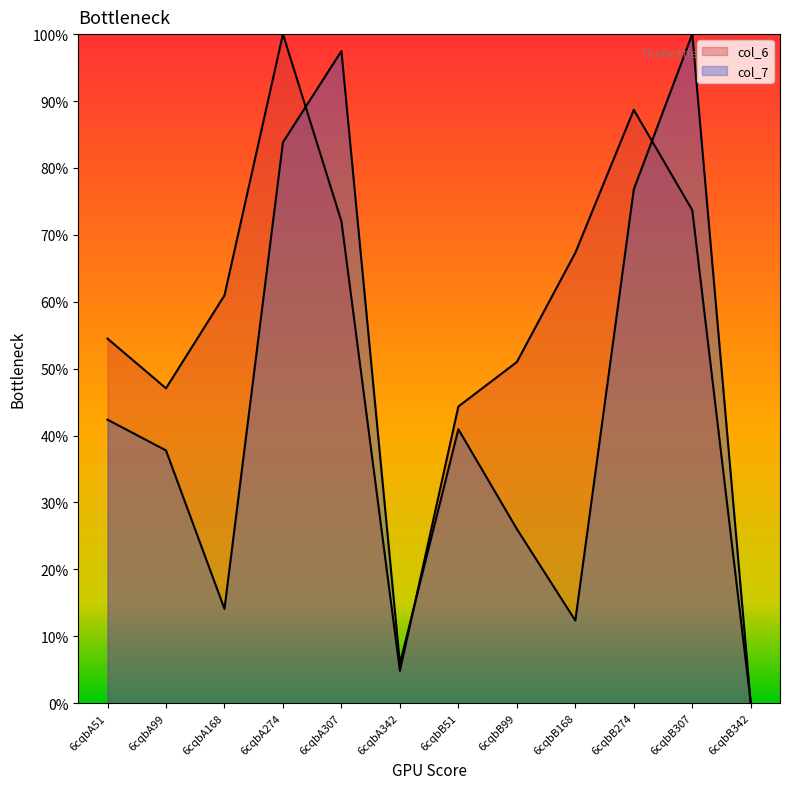

Is it true that col_7 equals 6.5 at 6cqbB168?

False